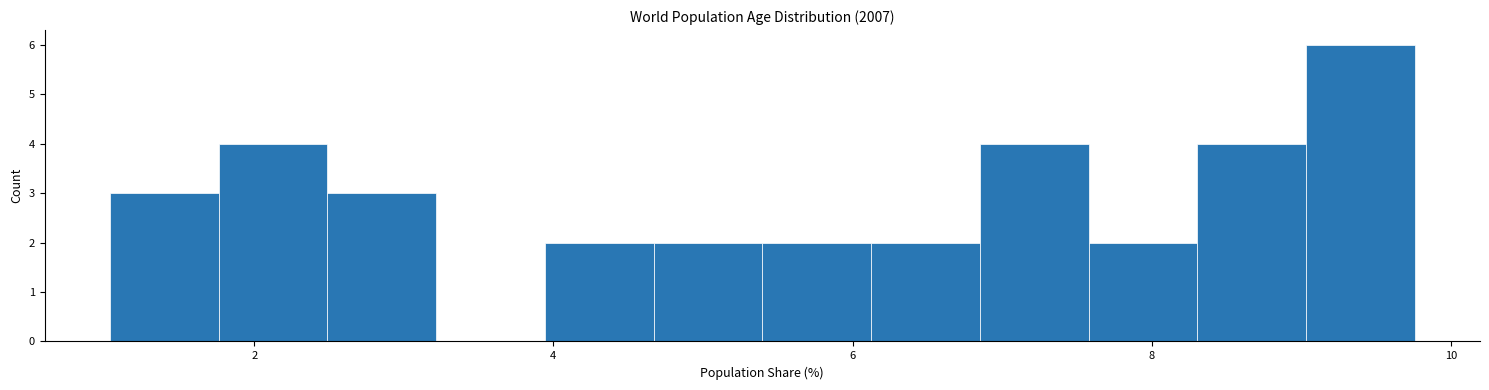

Around what value on the x-axis is the tallest bar? Give the approximate position of its centre, as read against the axis.

9.4